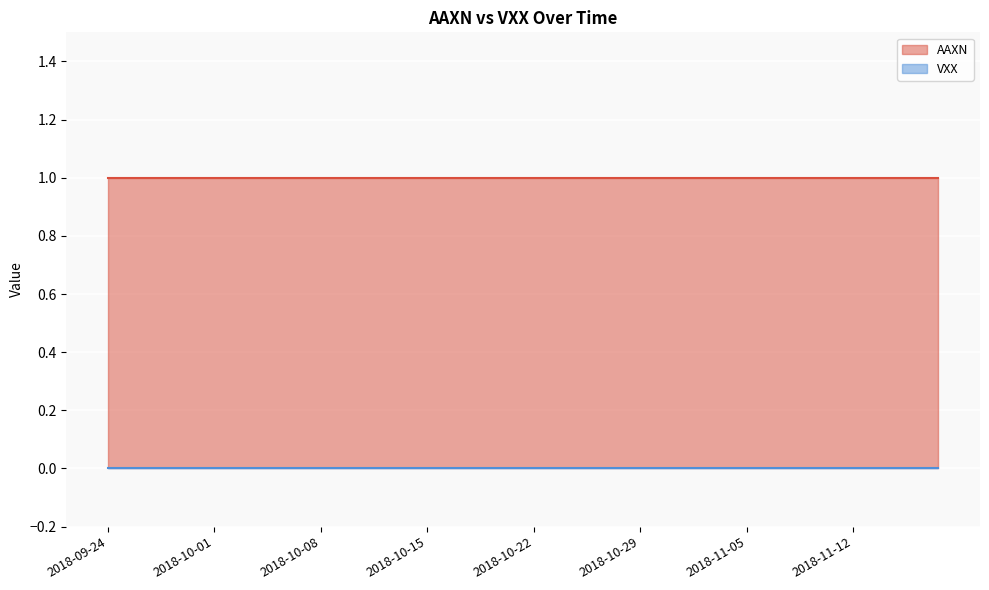

Reading left to right, list all the values displayed in this chart.

AAXN: 1	1	1	1	1	1	1	1	1	1	1	1	1	1	1	1	1	1	1	1	1	1	1	1	1	1	1	1	1	1	1	1	1	1	1	1	1	1	1	1
VXX: 0	0	0	0	0	0	0	0	0	0	0	0	0	0	0	0	0	0	0	0	0	0	0	0	0	0	0	0	0	0	0	0	0	0	0	0	0	0	0	0